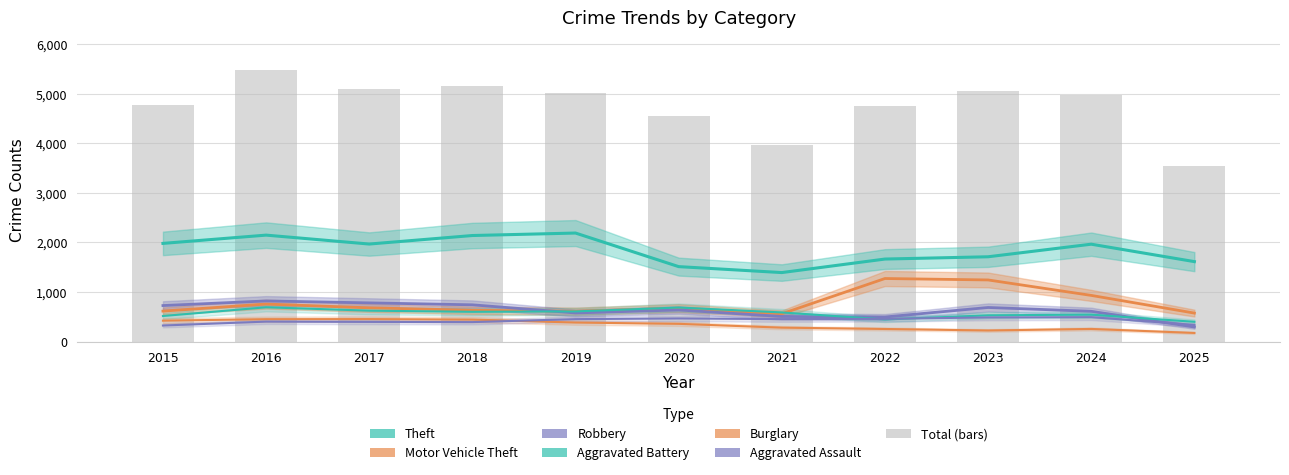

Reading left to right, list all the values displayed in this chart.

Theft: 2015=1981	2016=2148	2017=1968	2018=2140	2019=2190	2020=1512	2021=1392	2022=1665	2023=1711	2024=1965	2025=1613
Motor Vehicle Theft: 2015=614	2016=756	2017=680	2018=631	2019=611	2020=673	2021=560	2022=1272	2023=1243	2024=931	2025=574
Robbery: 2015=726	2016=819	2017=780	2018=741	2019=577	2020=637	2021=506	2022=495	2023=687	2024=610	2025=293
Aggravated Battery: 2015=515	2016=691	2017=623	2018=600	2019=608	2020=686	2021=587	2022=446	2023=529	2024=543	2025=398
Burglary: 2015=421	2016=451	2017=453	2018=443	2019=383	2020=357	2021=280	2022=253	2023=223	2024=254	2025=173
Aggravated Assault: 2015=323	2016=402	2017=396	2018=392	2019=452	2020=466	2021=452	2022=458	2023=486	2024=492	2025=335